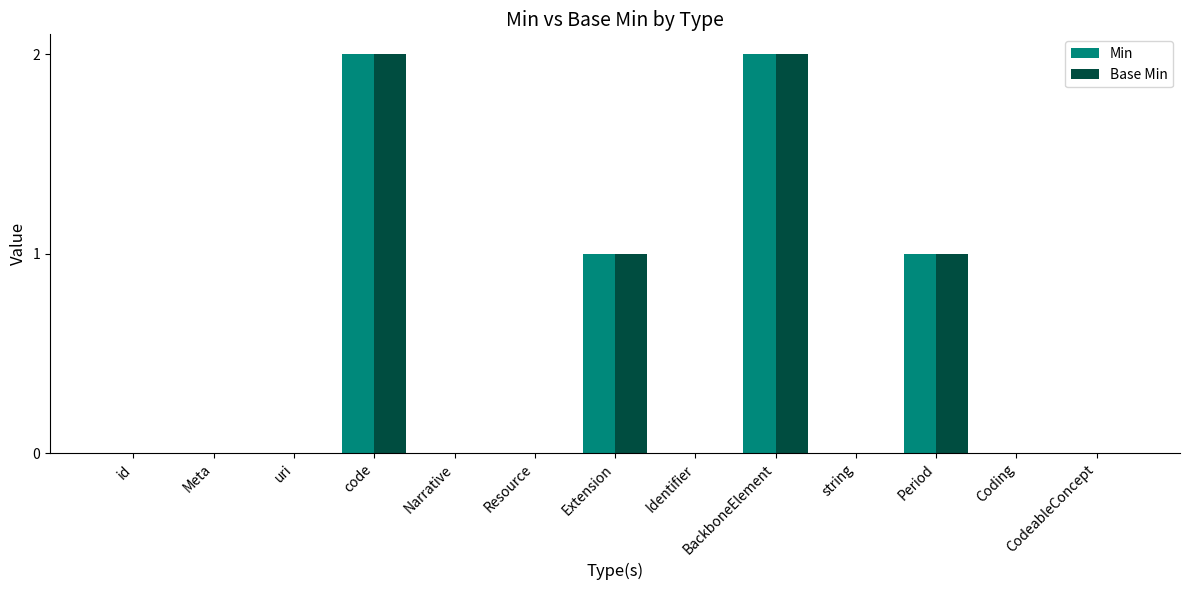

Is it true that Base Min equals 0 at id?

True